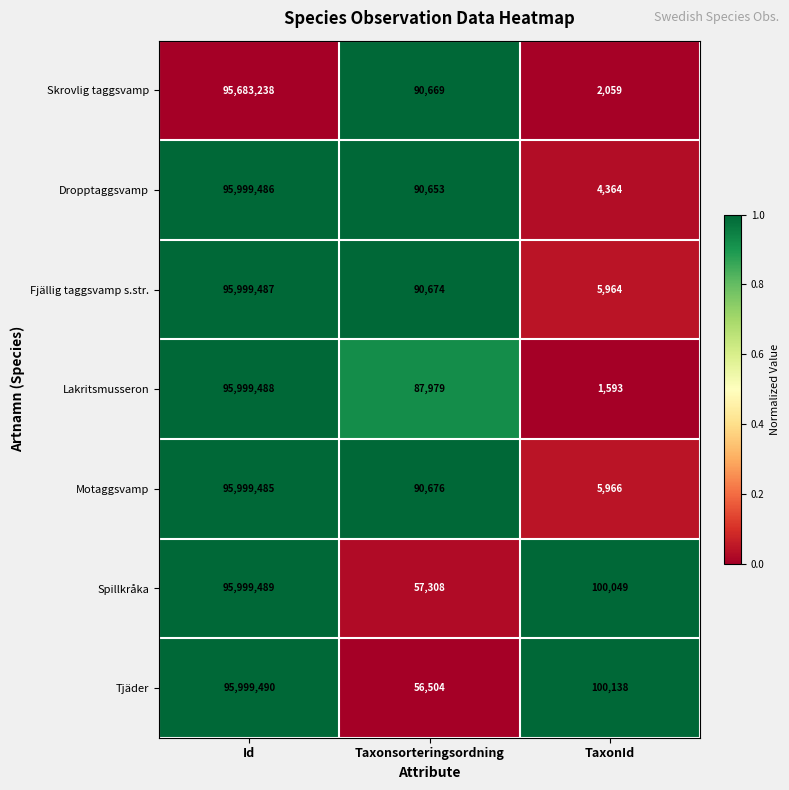

At which category is the sum across all series the highest?

Id